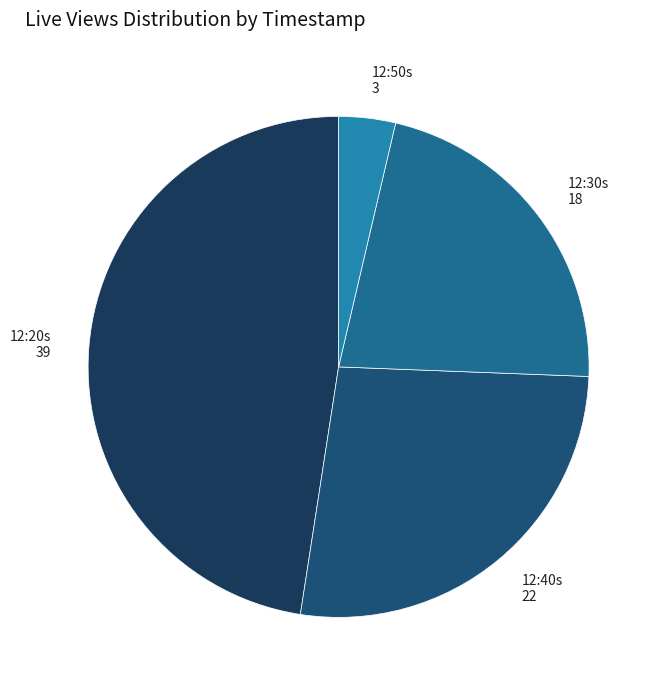

Does any single category account for the majority?

No